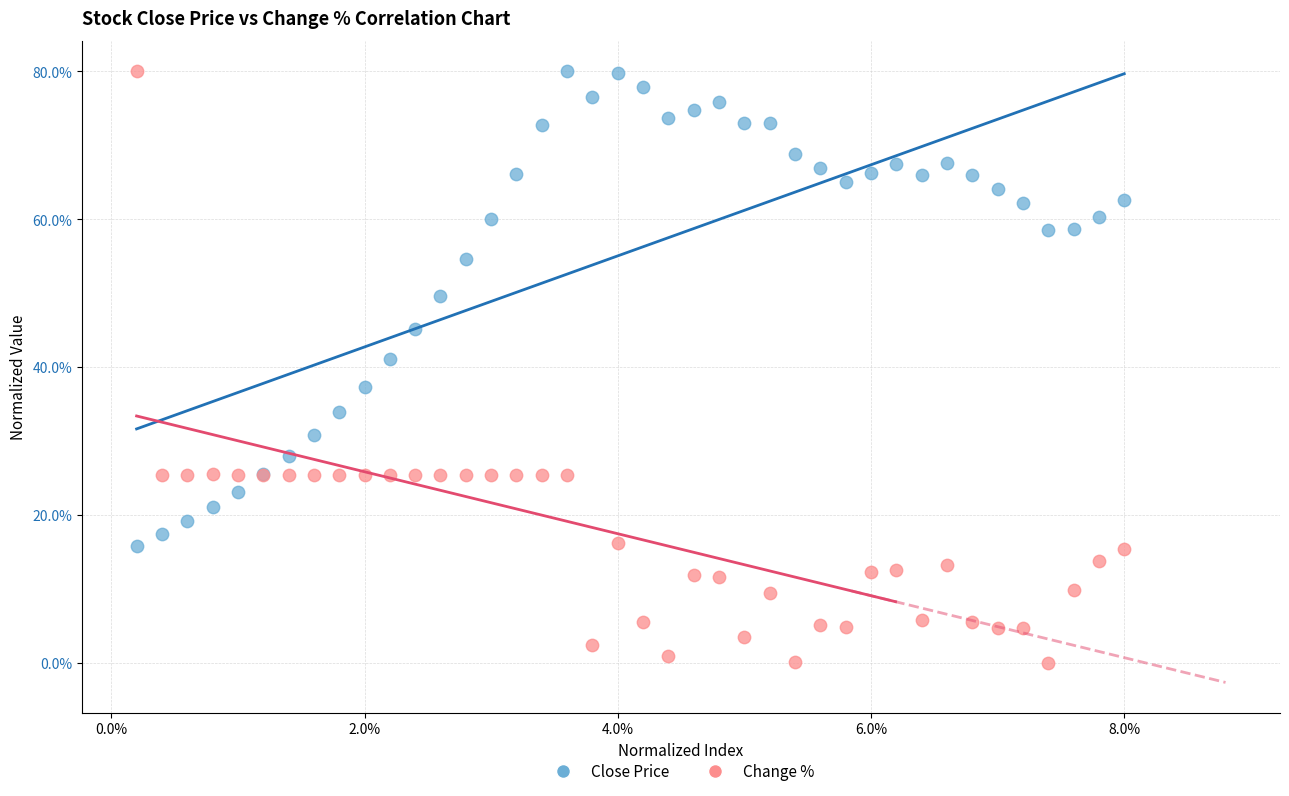

What are all the series names shown in the legend?

Close Price, Change %